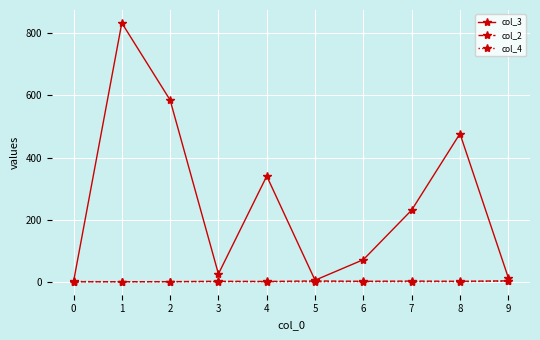

Is it true that col_2 equals 1.2 at 1?

True